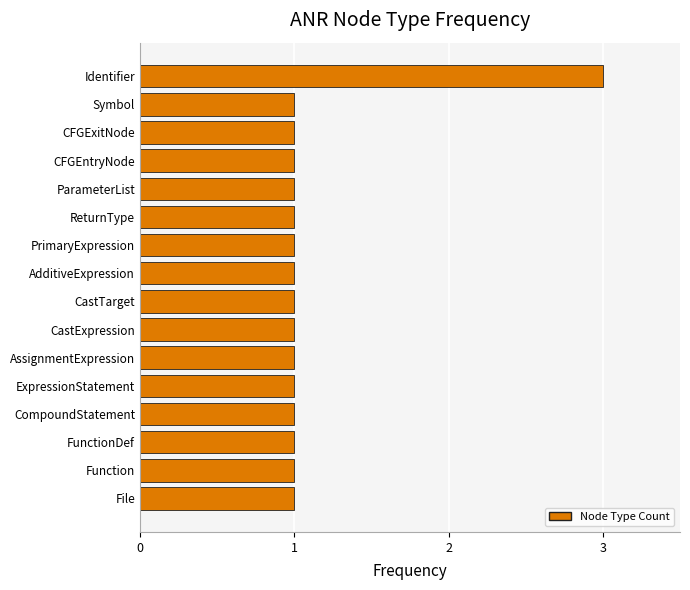

What is the sum of all values?

18